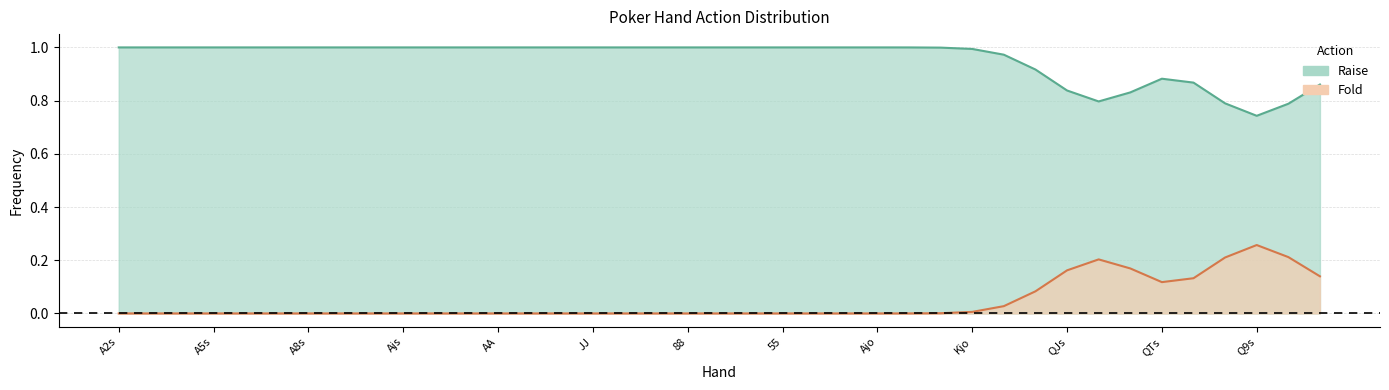

What is the difference between the highest and lowest values at KTs?

1.0